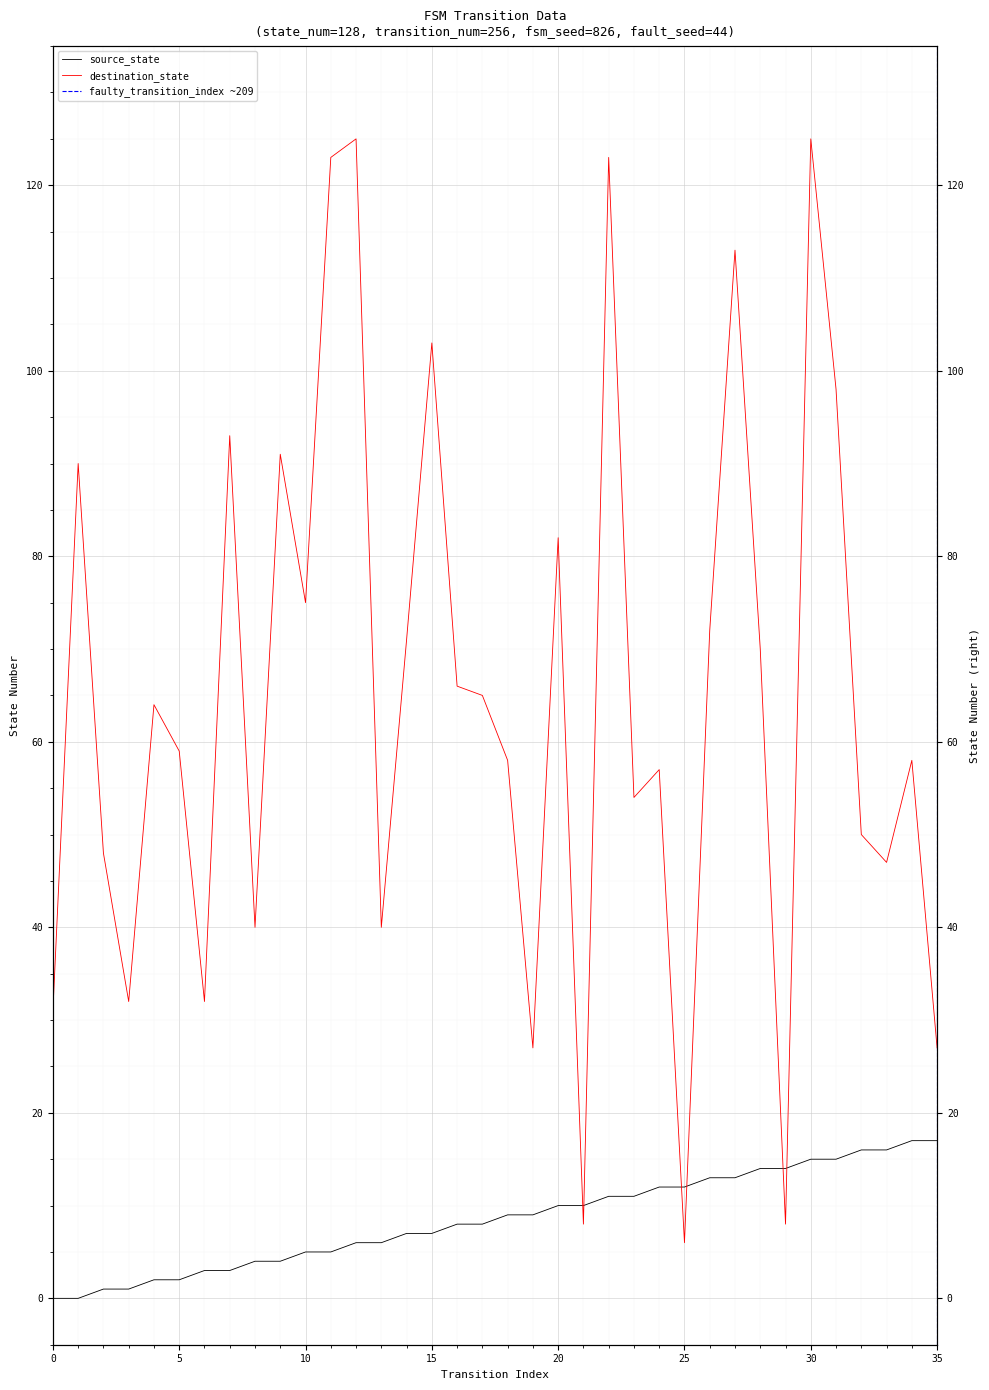

How many lines are shown in the chart?

2